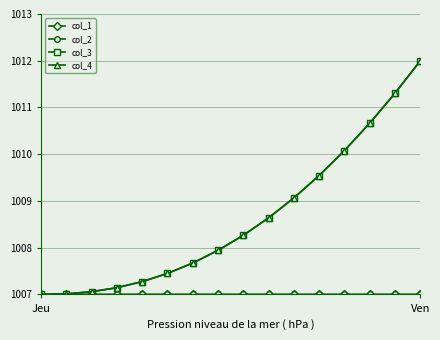

What is the lowest value of the col_4 series?

1007.0